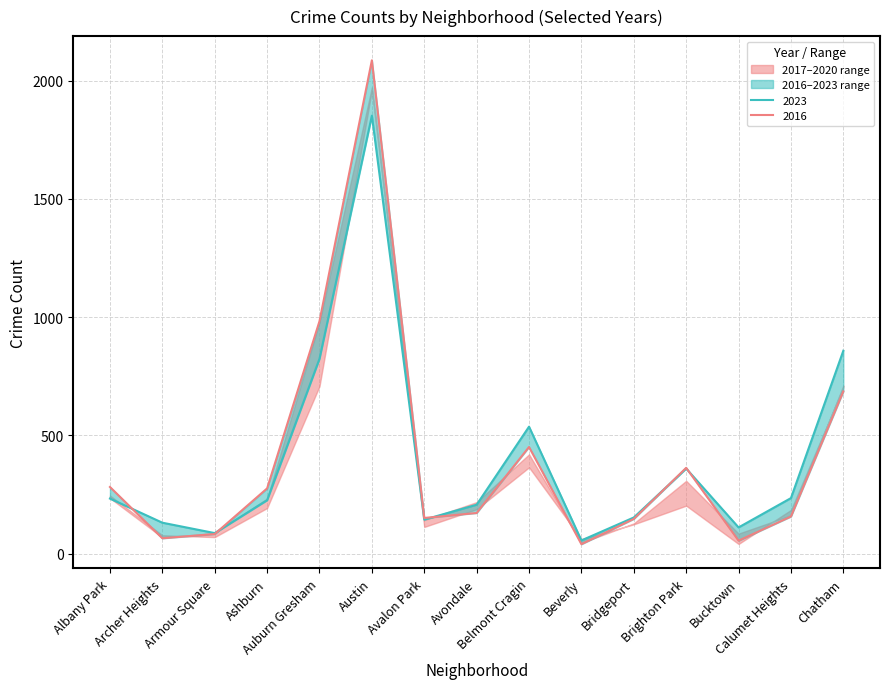

The value of 2021 at Bridgeport is 30. True or false?

False